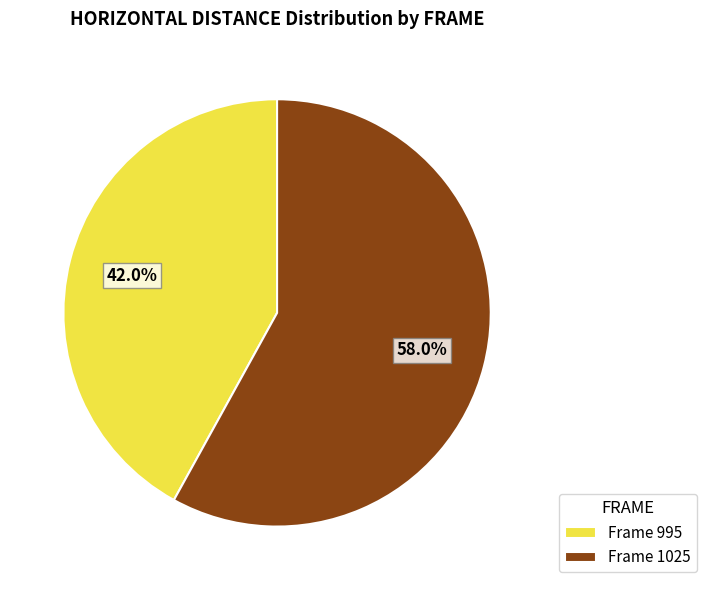

How many segments does this pie chart have?

2